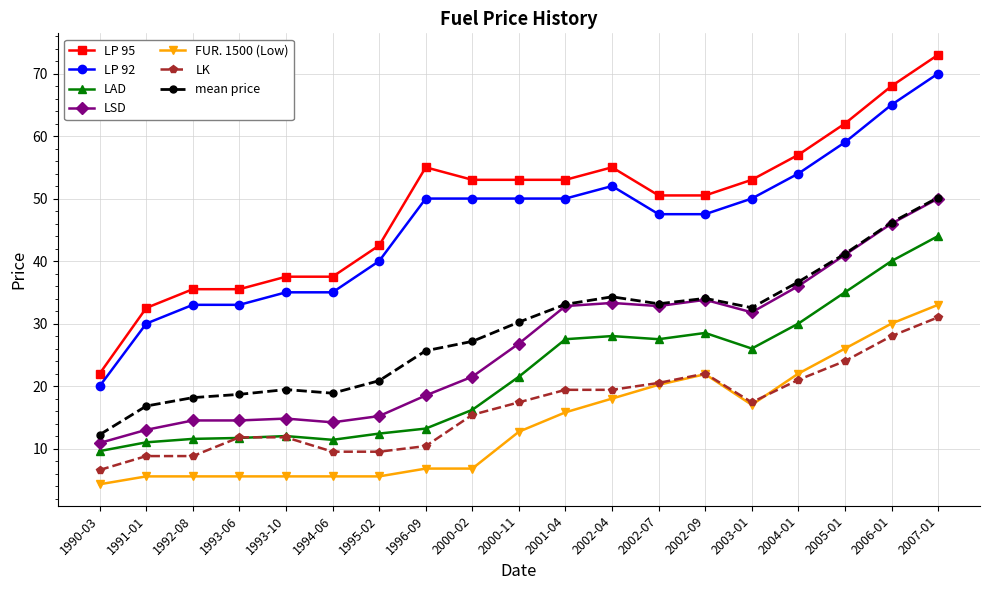

Between 1992-08 and 2002-07, which series saw the biggest shift?

LSD